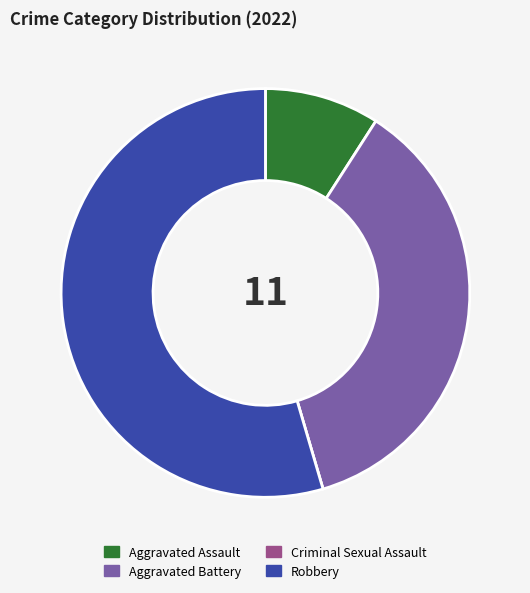

The Robbery slice represents 42% of the pie. True or false?

False